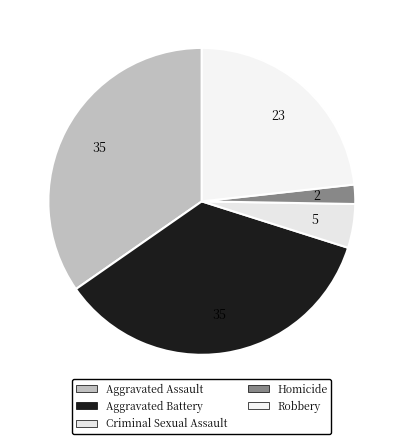

Combined, what portion of the pie is Aggravated Assault and Aggravated Battery?

70.1%